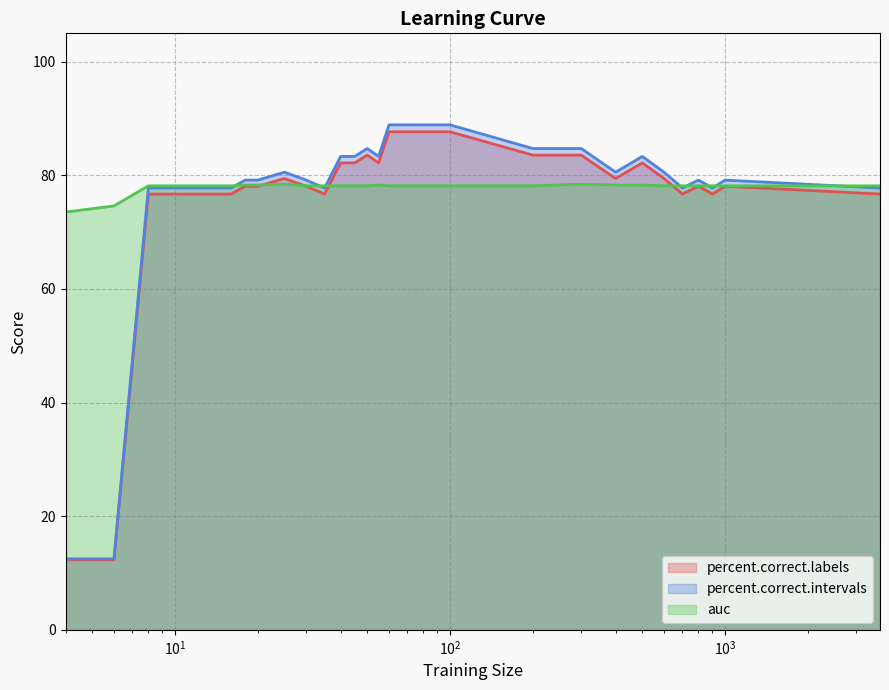

What is the lowest value of the auc series?

73.5